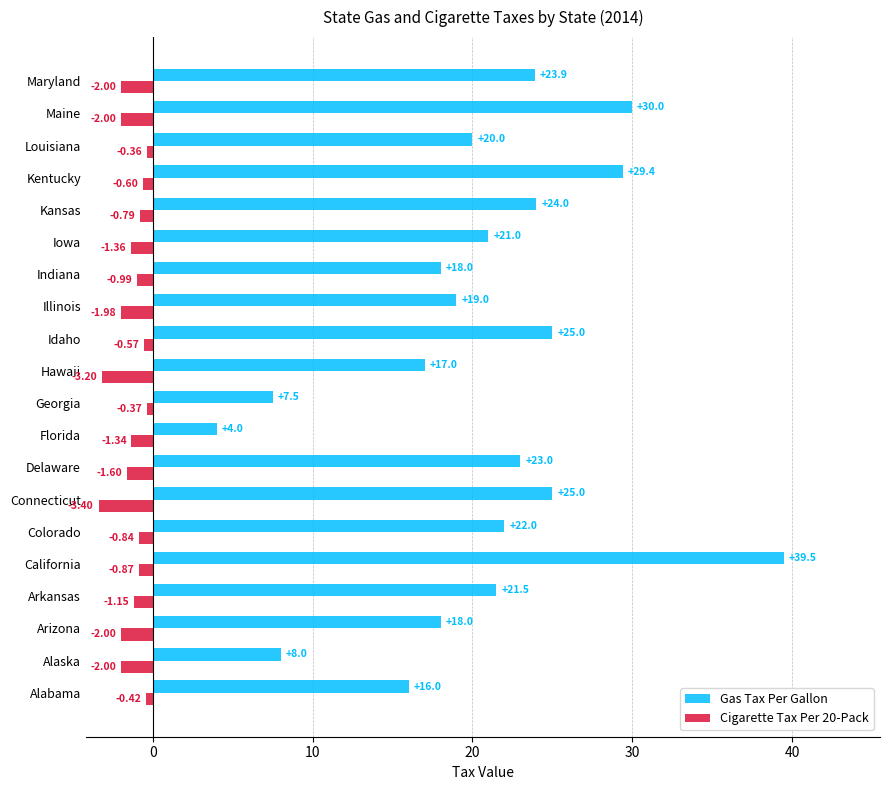

What is the minimum value for Gas Tax Per Gallon?

4.0